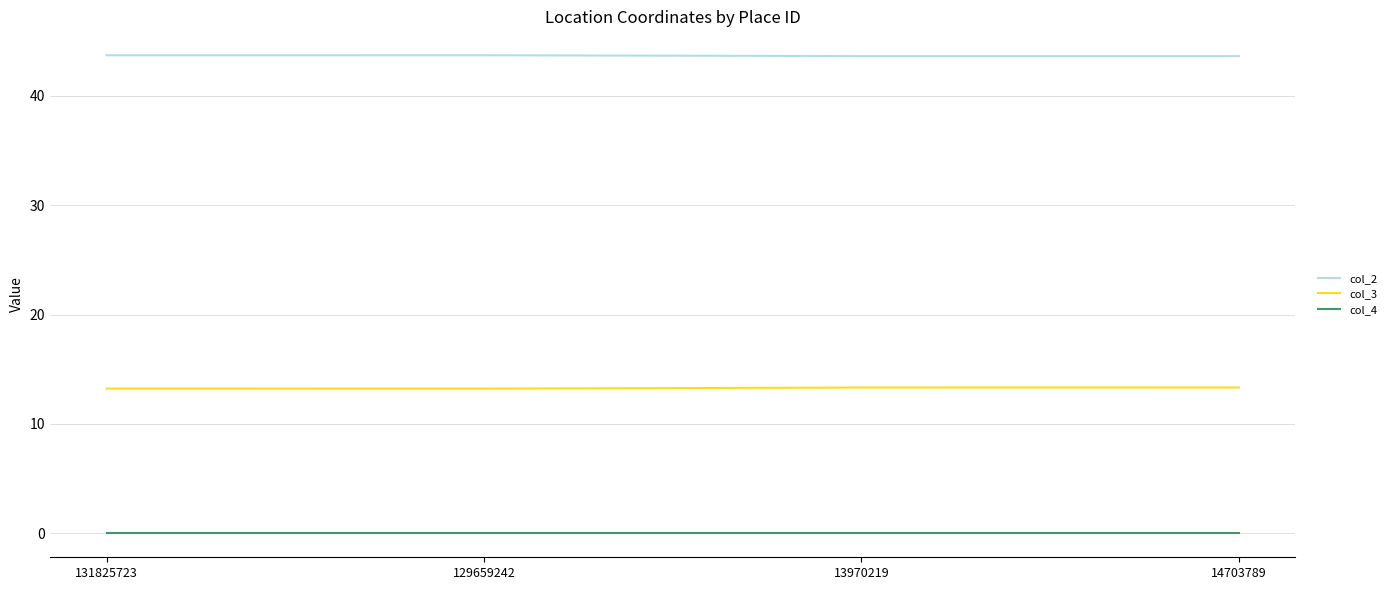

Is it true that col_2 equals 66.1 at 13970219?

False